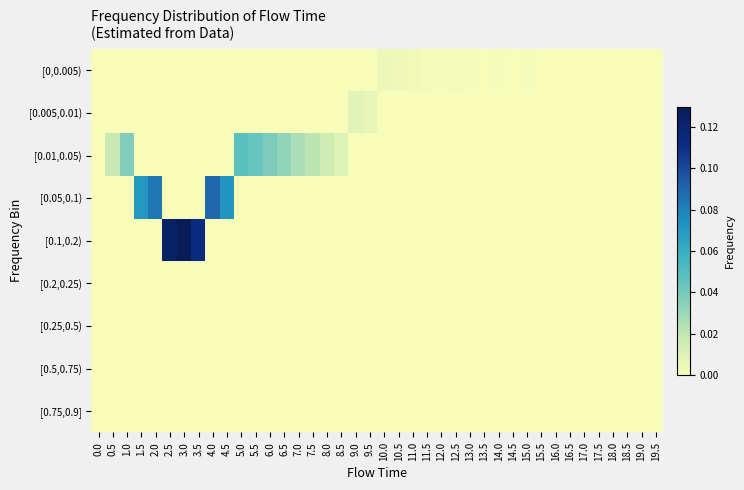

Which series has the largest total across all categories?

[0.1,0.2)